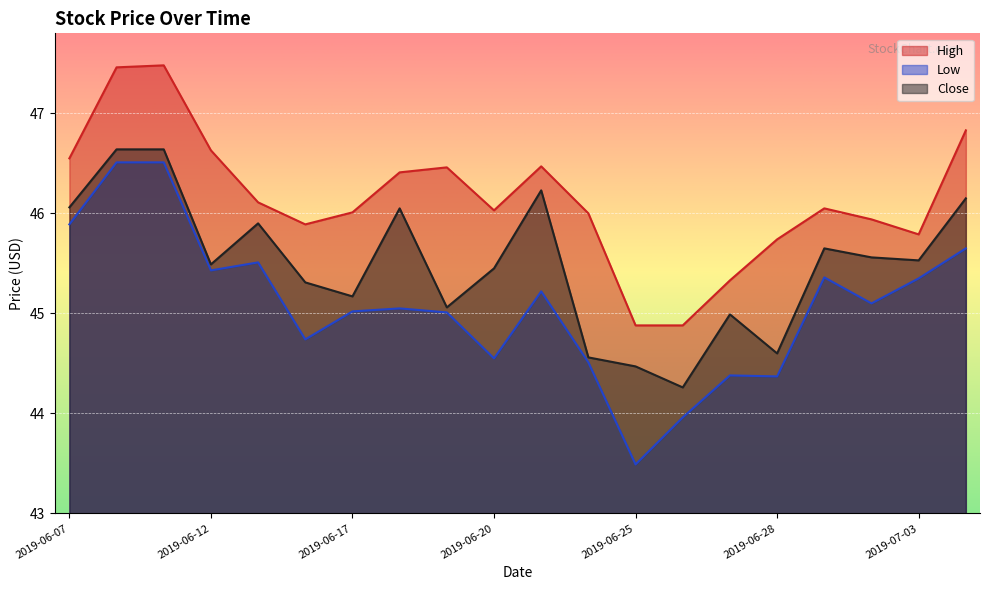

Count the number of categories in the chart.

20